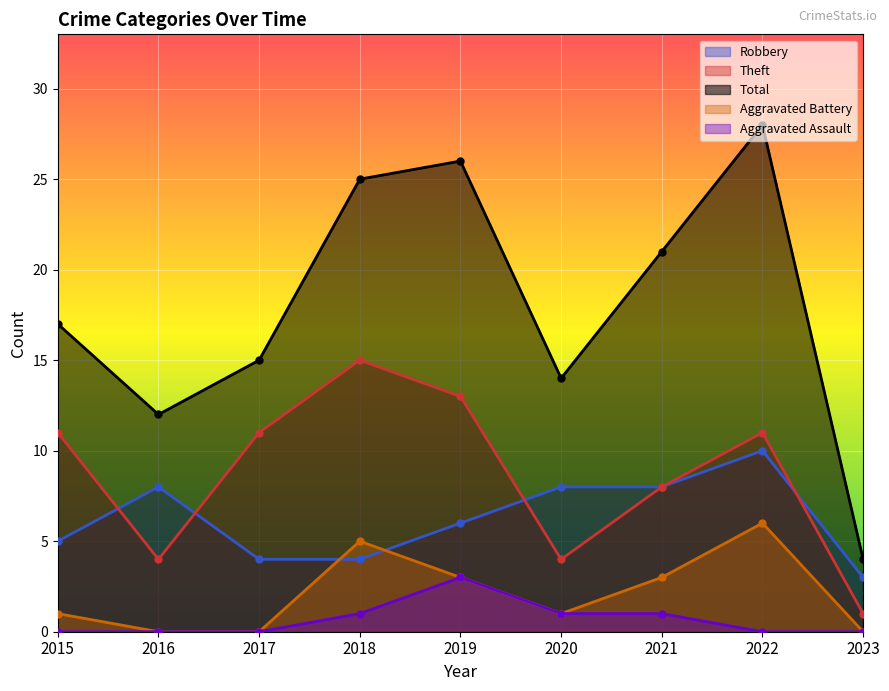

True or false: Theft and Total intersect in this chart.

False